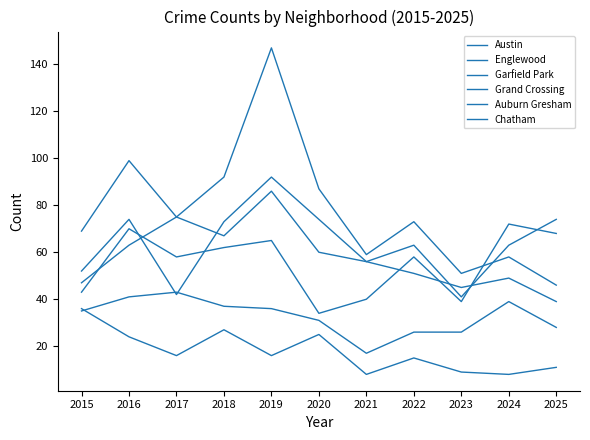

At which category is the sum across all series the highest?

2019